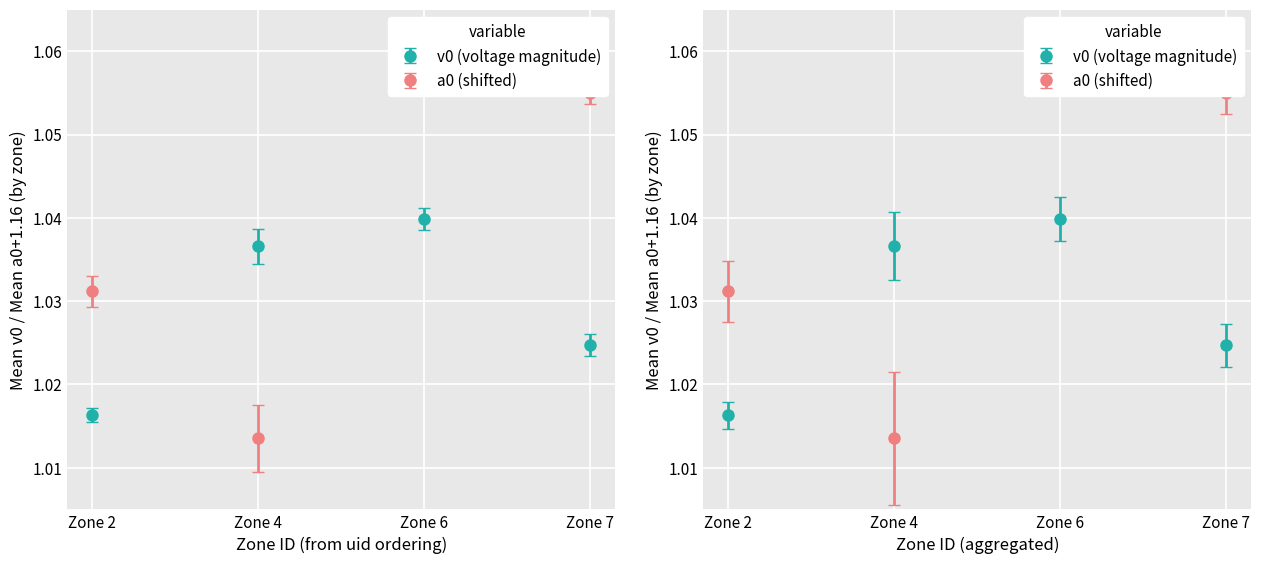

Where is the data nearest to the value 1?

Zone 2